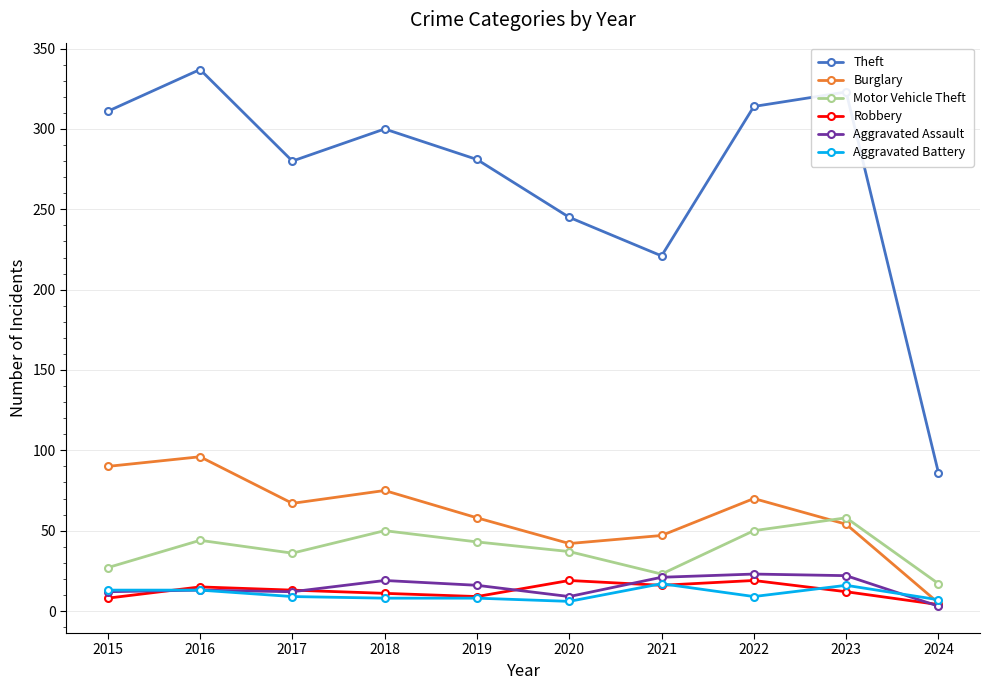

What are all the series names shown in the legend?

Theft, Burglary, Motor Vehicle Theft, Robbery, Aggravated Assault, Aggravated Battery